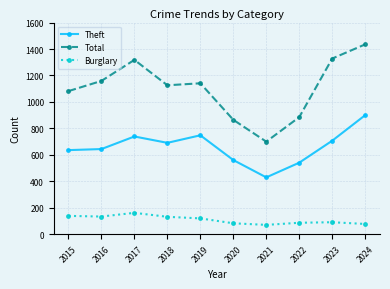

At which label does Total first exceed 1141?

2016